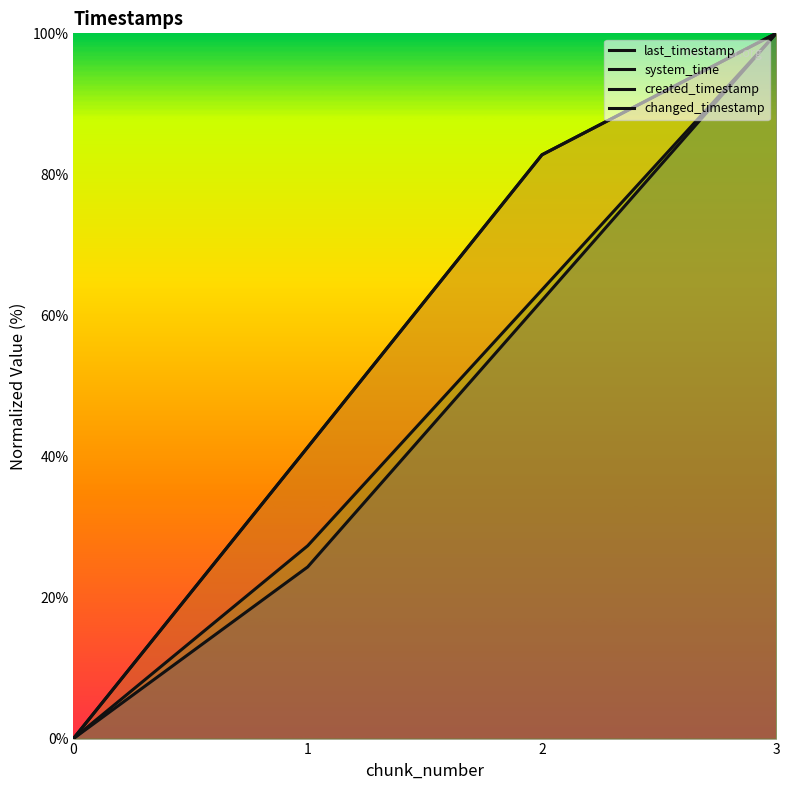

Which series has the largest total across all categories?

last_timestamp